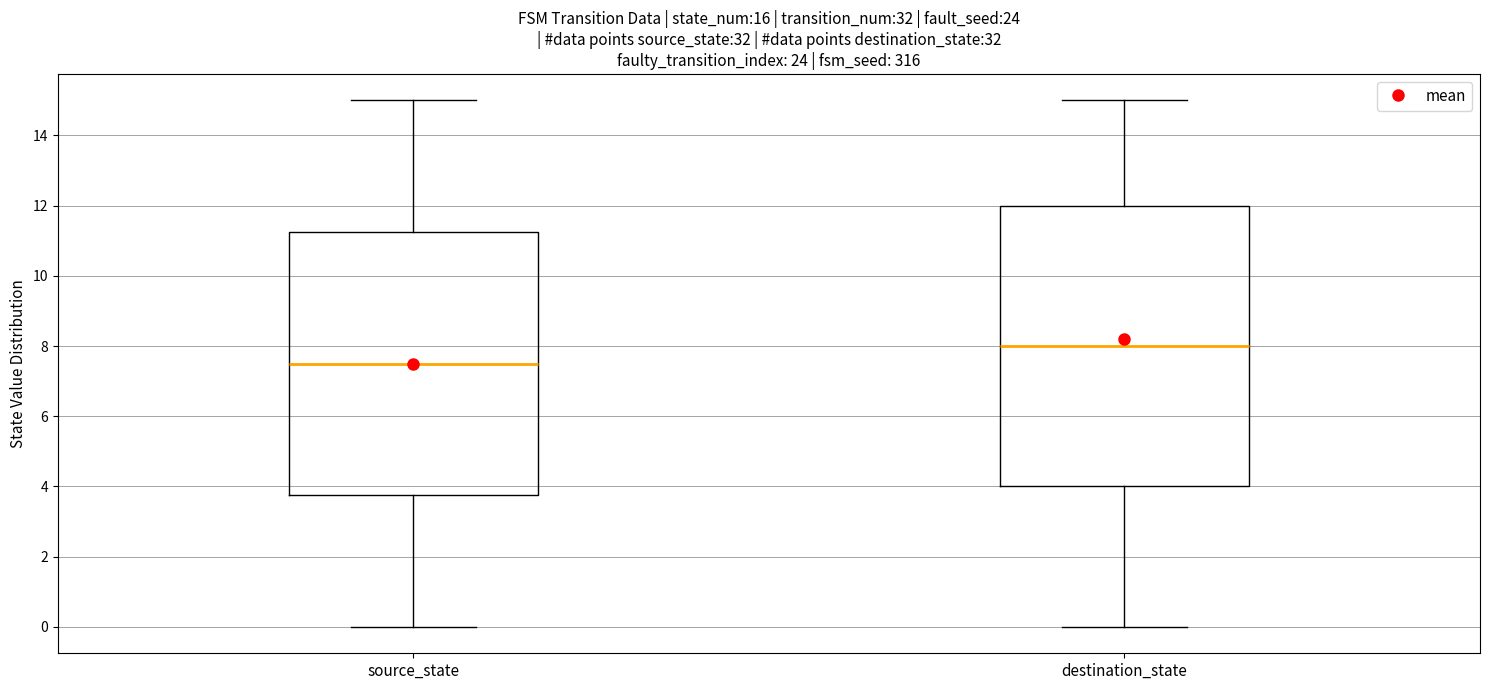

Reading left to right, transcribe this box plot: for each box, give where its median line is, the range the box spans, and where its two whiskers end, as read against the y-axis. The values are not printed on the chart, so give them approximately, as read against the axis.

source_state: median 7.6, box 3.8 to 11.2, whiskers 0.0 to 15.0
destination_state: median 8.0, box 4.0 to 12.0, whiskers 0.0 to 15.0